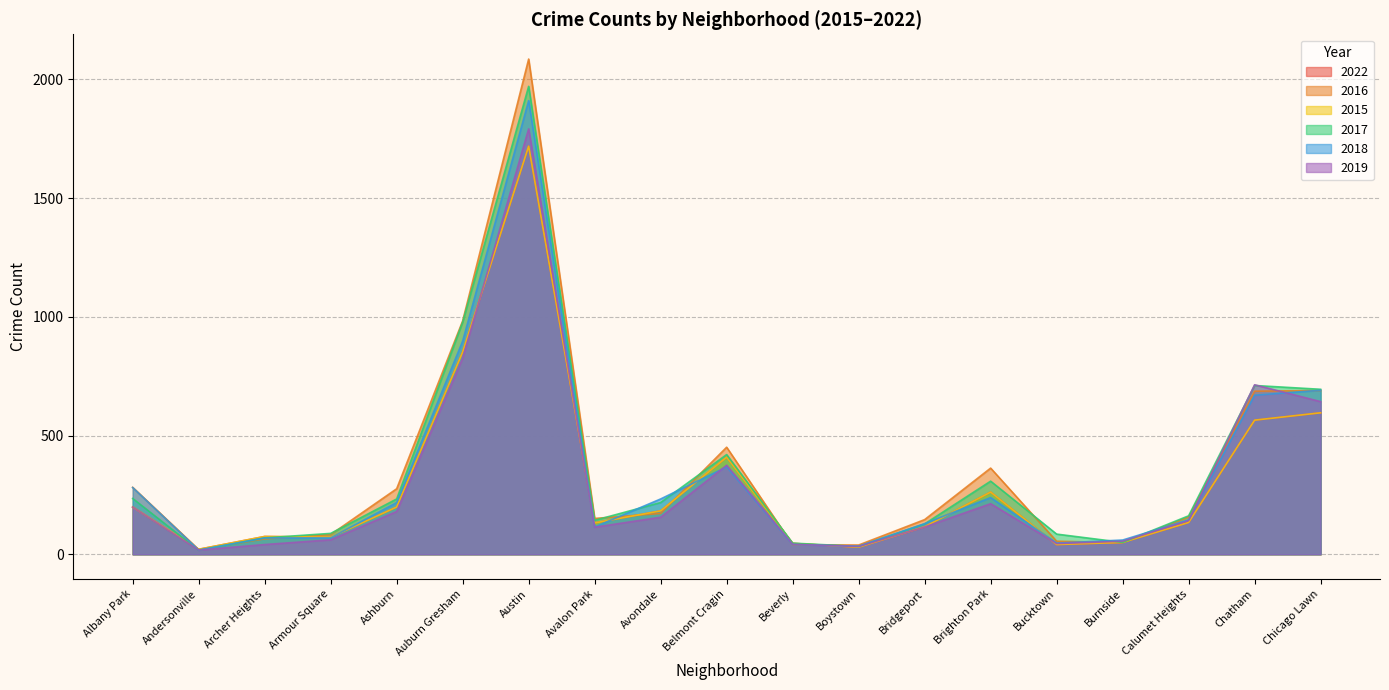

At which category is the sum across all series the highest?

Austin